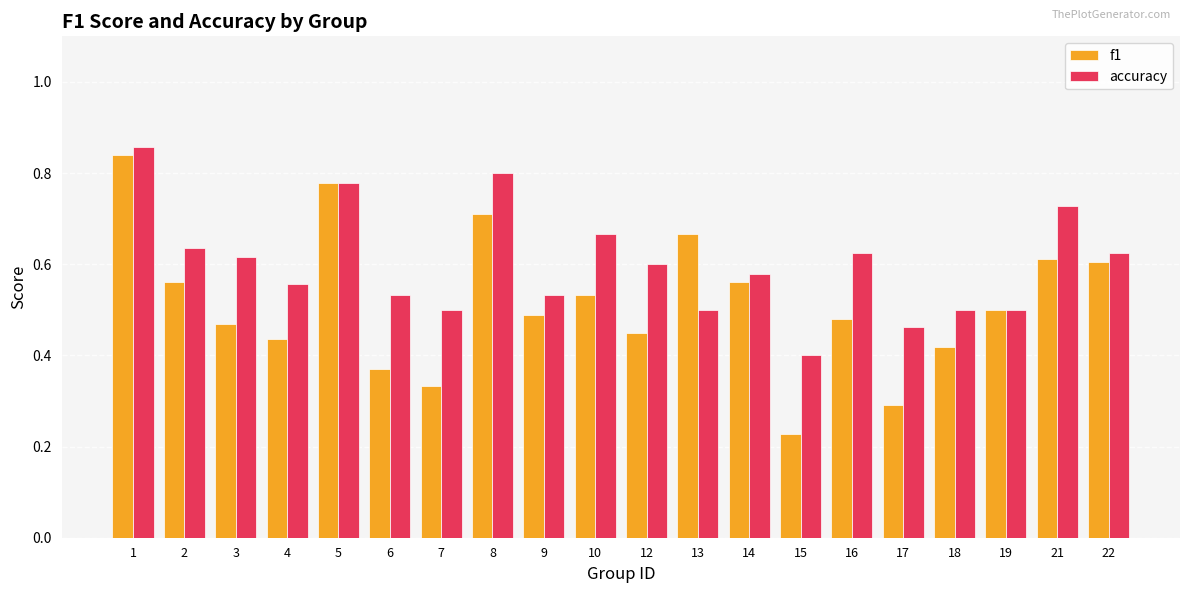

What is the sum of all f1 values?

10.3